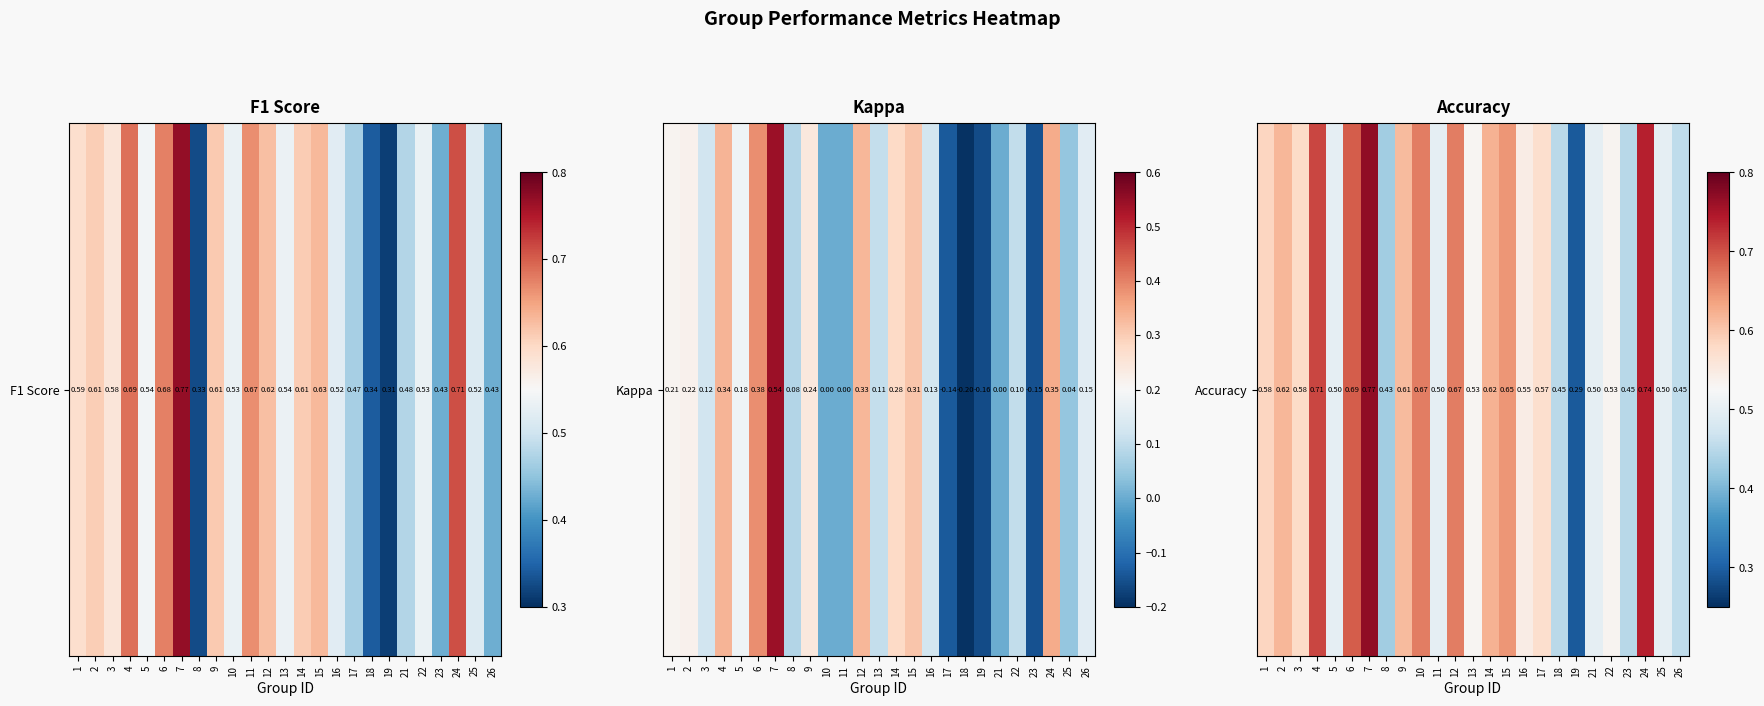

What is the difference between the maximum and minimum values?

0.5